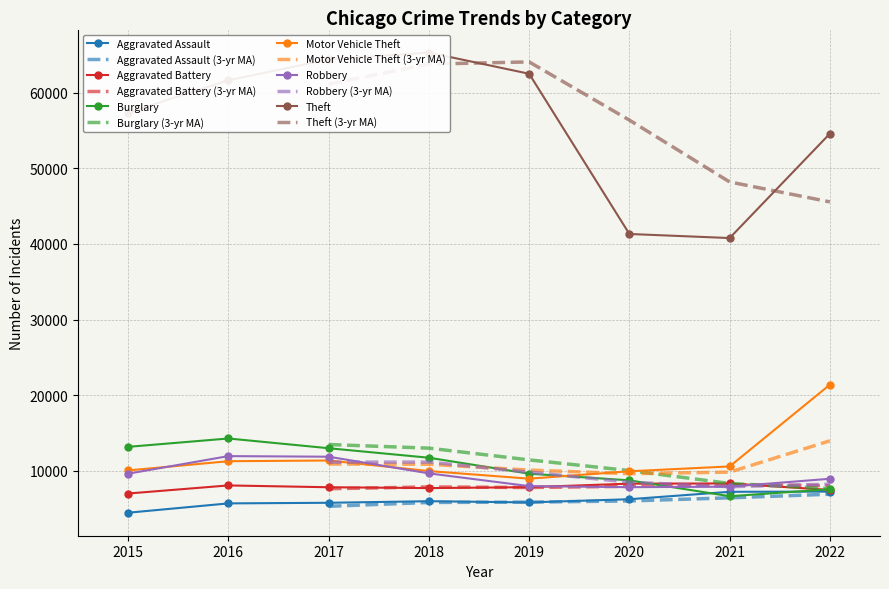

What is the difference between the maximum and minimum values in the Theft series?

24510